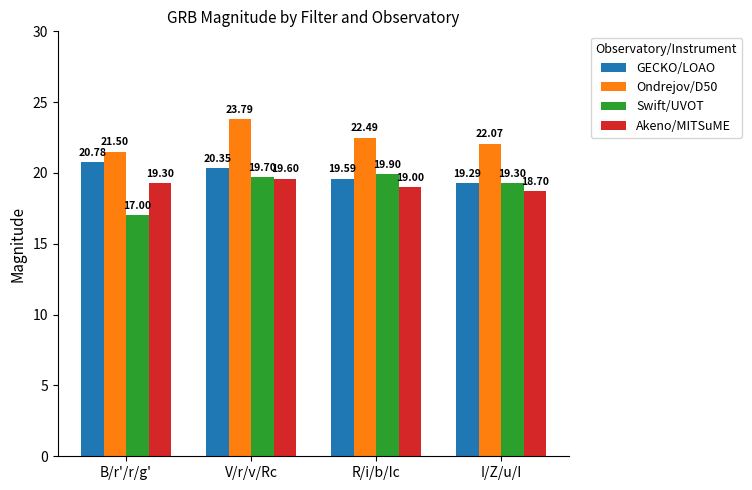

How many bars are there in total?

16